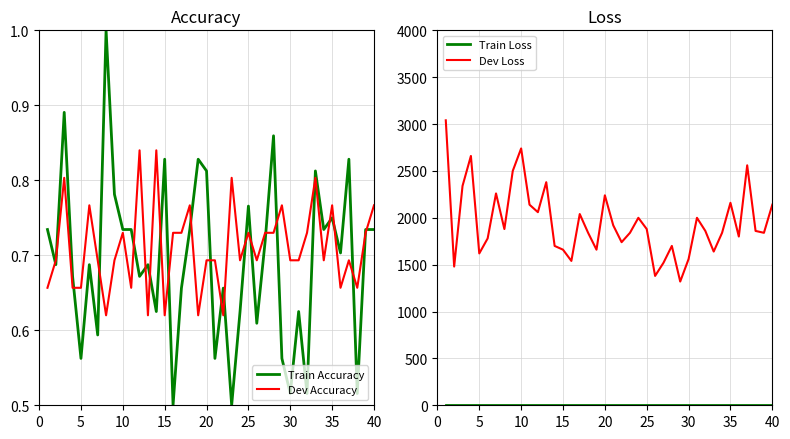

What is the maximum value for Dev Loss?

3040